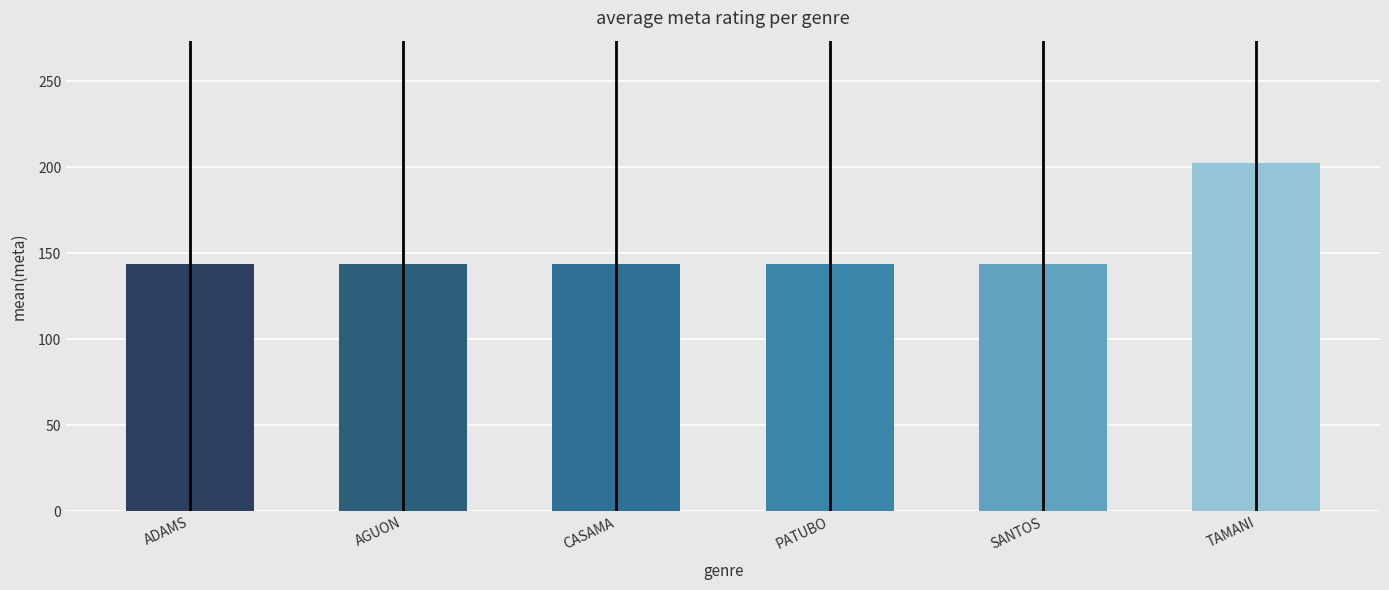

Reading left to right, what are all the values shown in this chart?

ADAMS=144.0	AGUON=144.0	CASAMA=144.0	PATUBO=144.0	SANTOS=144.0	TAMANI=202.7